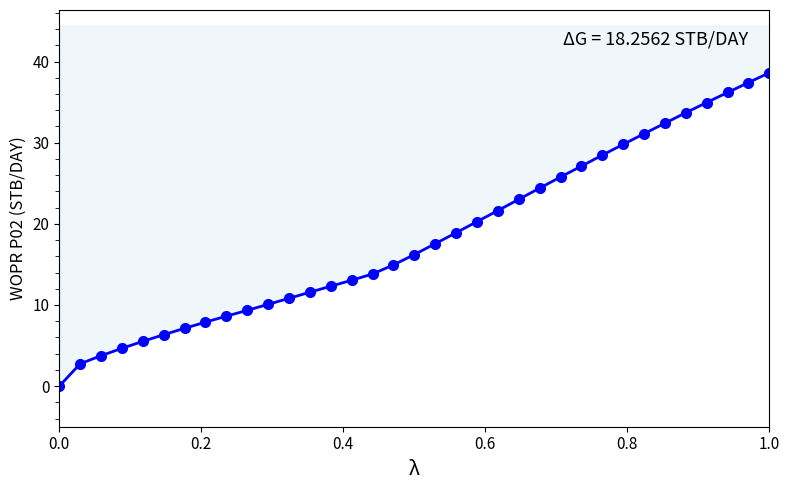

Is this an area chart (filled region under the line)?

No